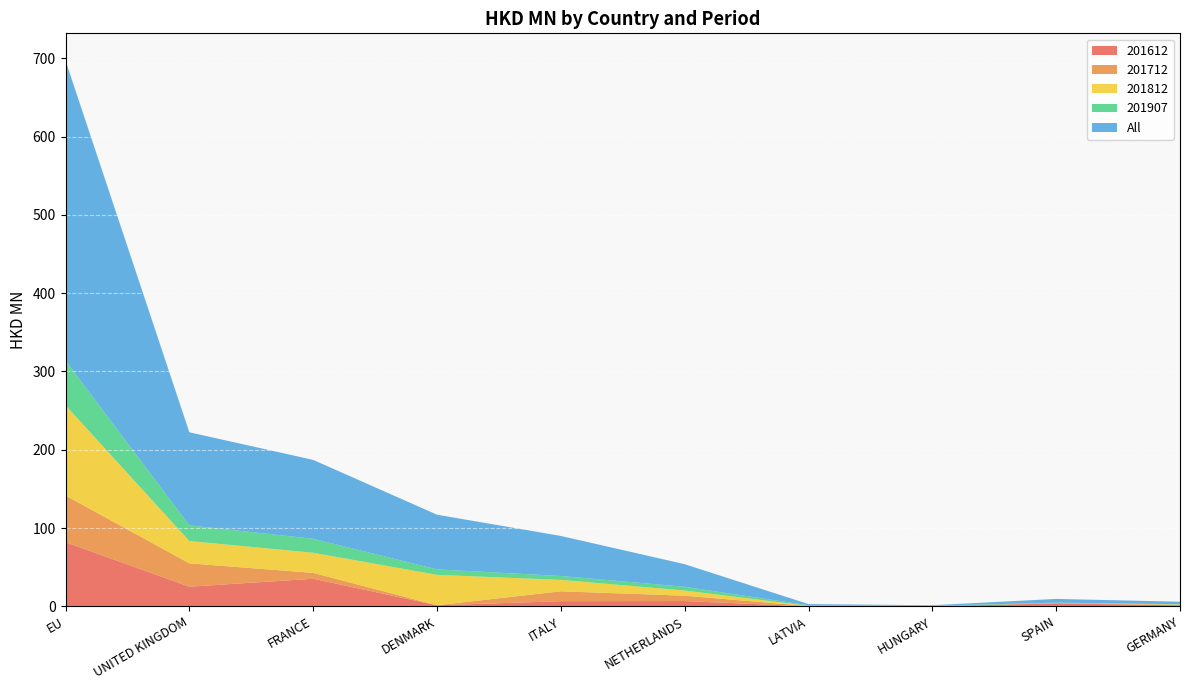

Reading right to left, what are all the values shown in this chart?

201612: GERMANY=1.3	SPAIN=3.8	HUNGARY=0.0	LATVIA=0.0	NETHERLANDS=6.8	ITALY=6.6	DENMARK=1.3	FRANCE=35.2	UNITED KINGDOM=25.1	EU=81.9
201712: GERMANY=0.5	SPAIN=0.5	HUNGARY=0.0	LATVIA=0.4	NETHERLANDS=6.8	ITALY=12.6	DENMARK=0.0	FRANCE=7.5	UNITED KINGDOM=29.8	EU=59.6
201812: GERMANY=0.6	SPAIN=0.0	HUNGARY=0.0	LATVIA=0.3	NETHERLANDS=6.7	ITALY=14.6	DENMARK=38.9	FRANCE=25.7	UNITED KINGDOM=28.5	EU=115.4
201907: GERMANY=0.4	SPAIN=0.4	HUNGARY=0.7	LATVIA=0.7	NETHERLANDS=4.7	ITALY=5.0	DENMARK=7.0	FRANCE=17.9	UNITED KINGDOM=20.0	EU=56.9
All: GERMANY=3.2	SPAIN=4.8	HUNGARY=0.7	LATVIA=1.5	NETHERLANDS=28.9	ITALY=51.1	DENMARK=69.8	FRANCE=100.7	UNITED KINGDOM=118.9	EU=383.2